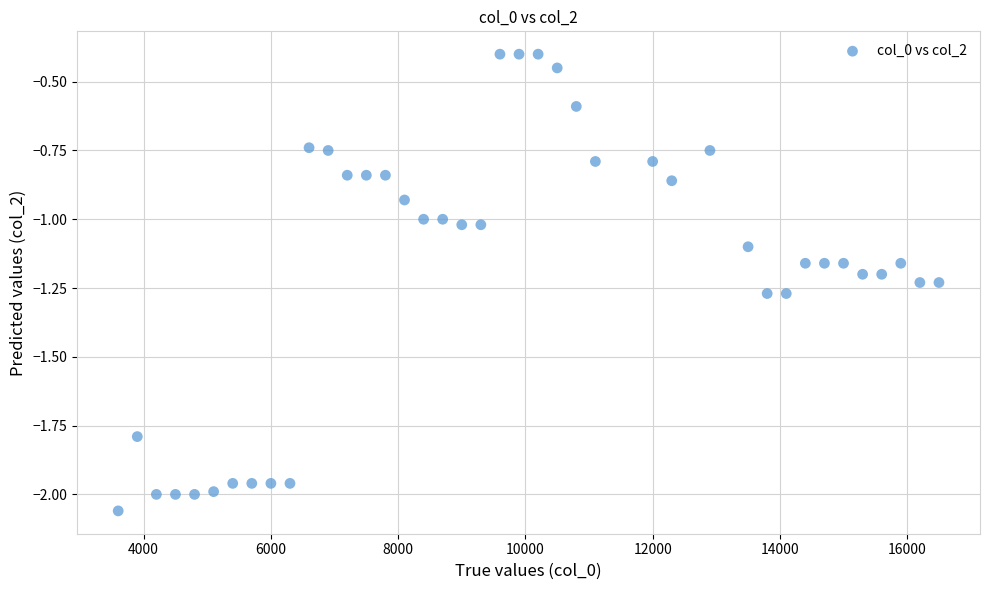

What is the range of X values (max minus min)?

12900.0